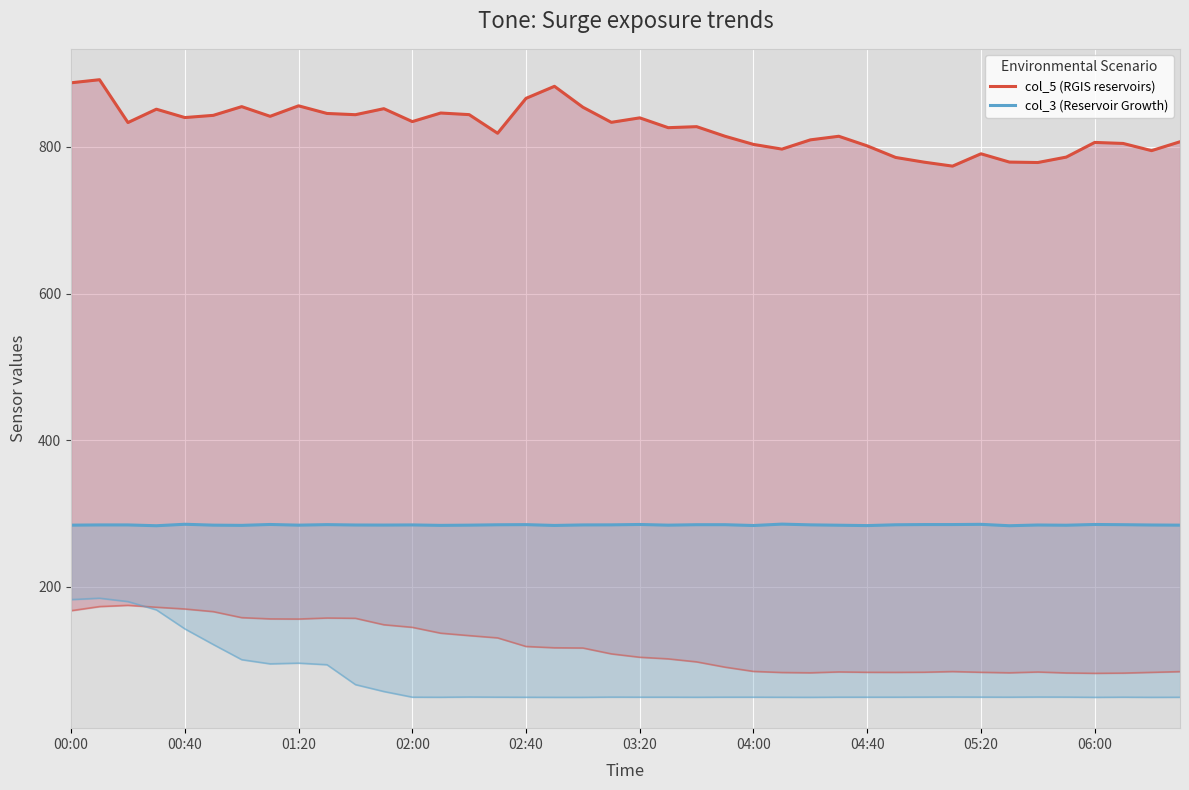

True or false: col_5 (RGIS reservoirs) and col_3 (Reservoir Growth) intersect in this chart.

False